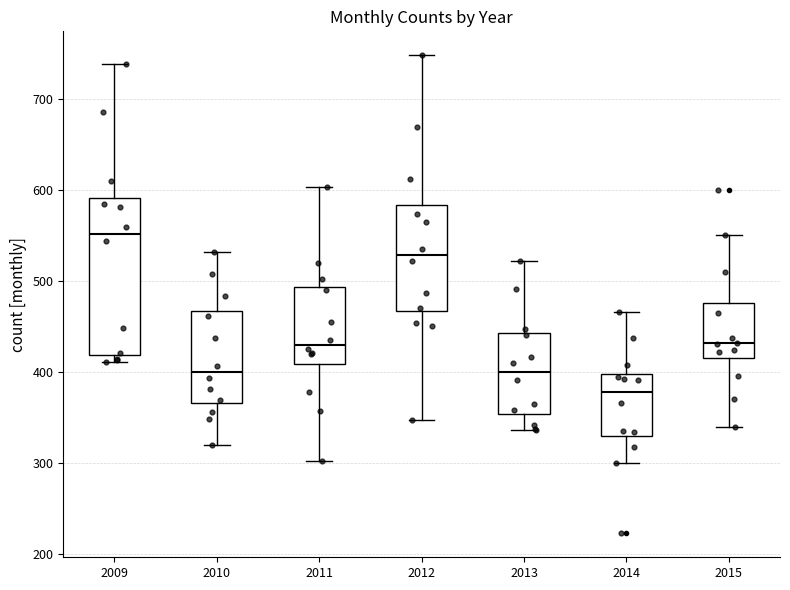

Which box's median line is the highest?

2009